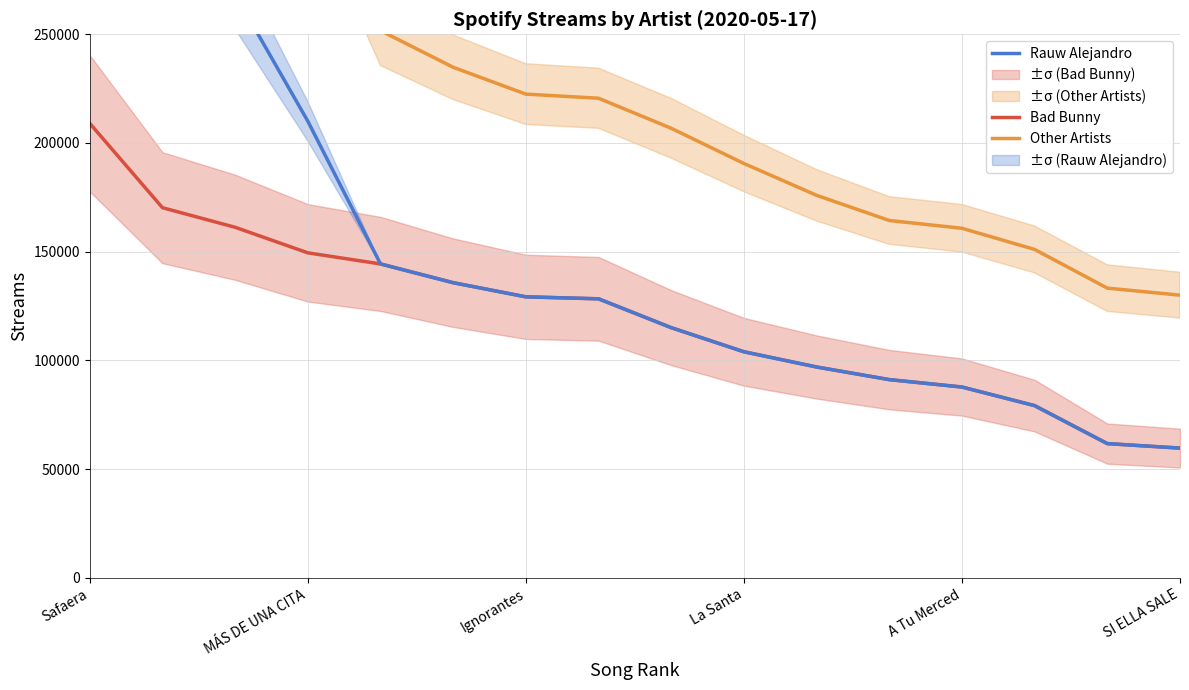

At how many categories does at least one series exceed 298905?

4